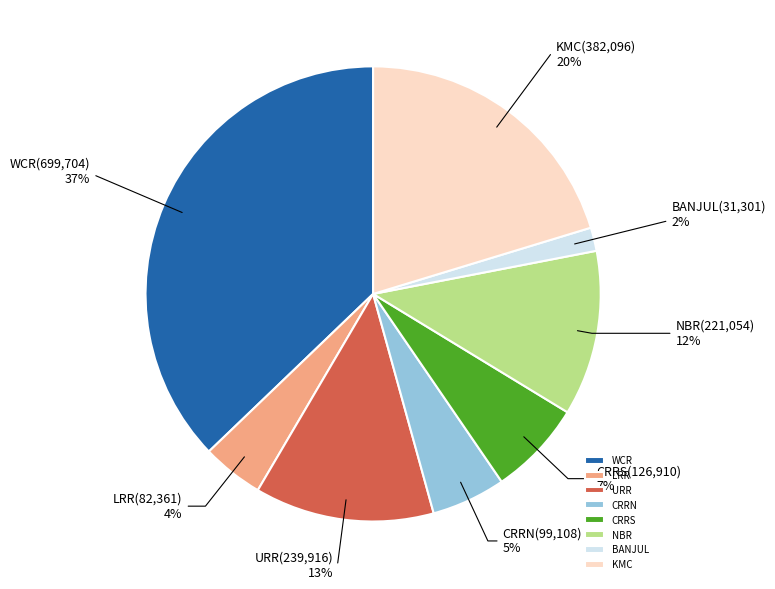

True or false: NBR accounts for 12% of the total.

True